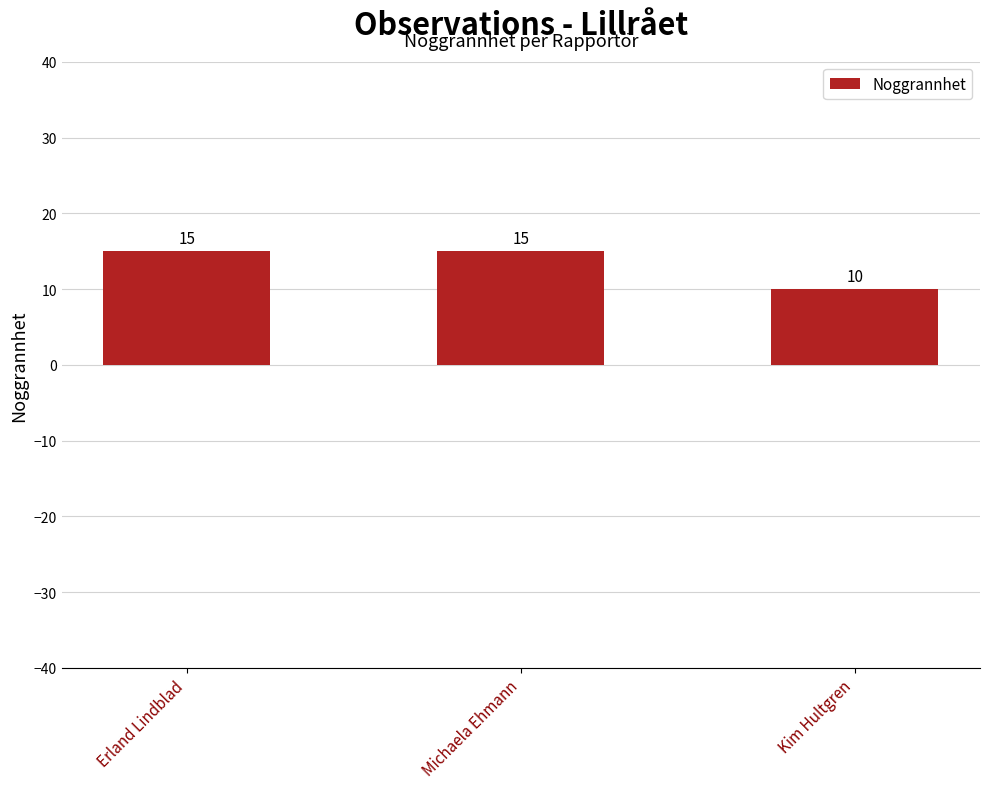

What position from the left is Kim Hultgren?

3